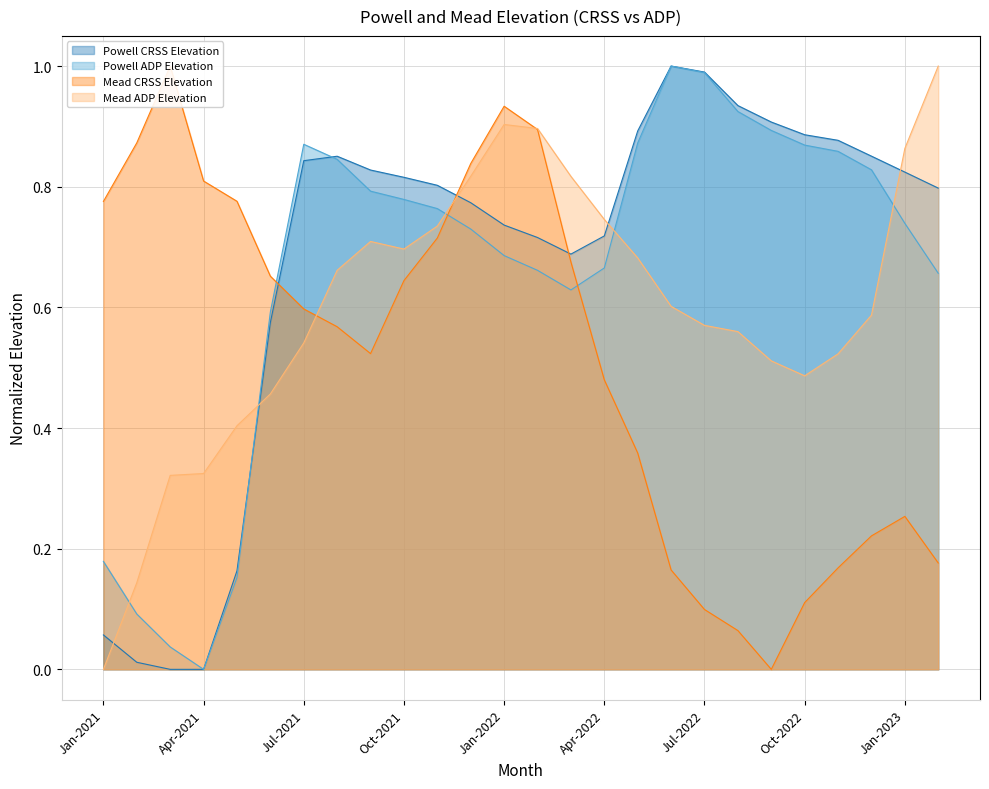

Reading left to right, transcribe all the data shown in this chart.

Powell CRSS Elevation: 0.1	0.0	0.0	0.0	0.2	0.6	0.8	0.9	0.8	0.8	0.8	0.8	0.7	0.7	0.7	0.7	0.9	1.0	1.0	0.9	0.9	0.9	0.9	0.9	0.8	0.8
Powell ADP Elevation: 0.2	0.1	0.0	0.0	0.2	0.6	0.9	0.8	0.8	0.8	0.8	0.7	0.7	0.7	0.6	0.7	0.9	1.0	1.0	0.9	0.9	0.9	0.9	0.8	0.7	0.7
Mead CRSS Elevation: 0.8	0.9	1.0	0.8	0.8	0.7	0.6	0.6	0.5	0.6	0.7	0.8	0.9	0.9	0.7	0.5	0.4	0.2	0.1	0.1	0.0	0.1	0.2	0.2	0.3	0.2
Mead ADP Elevation: 0.0	0.1	0.3	0.3	0.4	0.5	0.5	0.7	0.7	0.7	0.7	0.8	0.9	0.9	0.8	0.7	0.7	0.6	0.6	0.6	0.5	0.5	0.5	0.6	0.9	1.0